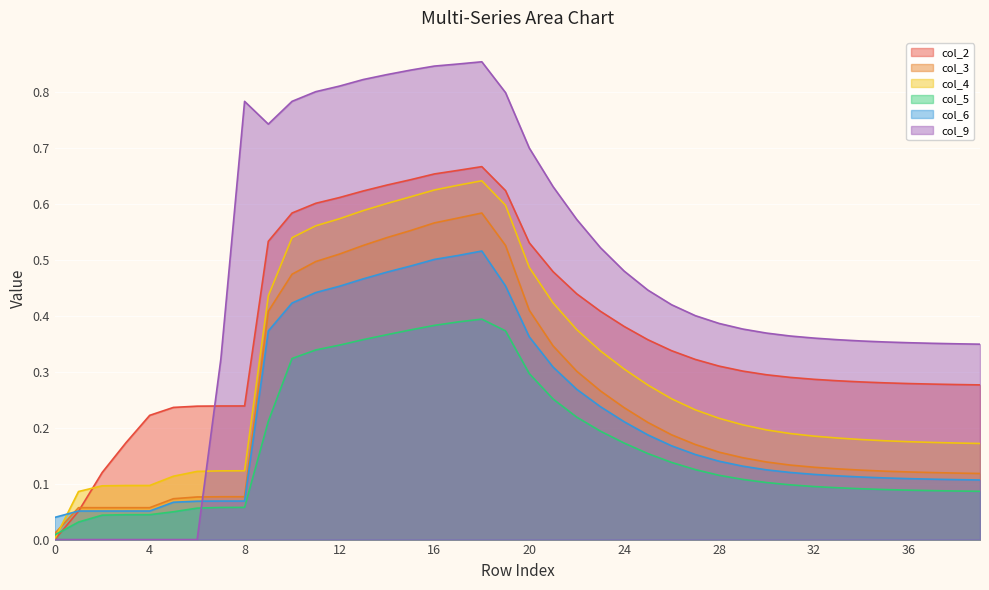

How many values in the col_2 series exceed 0?

39